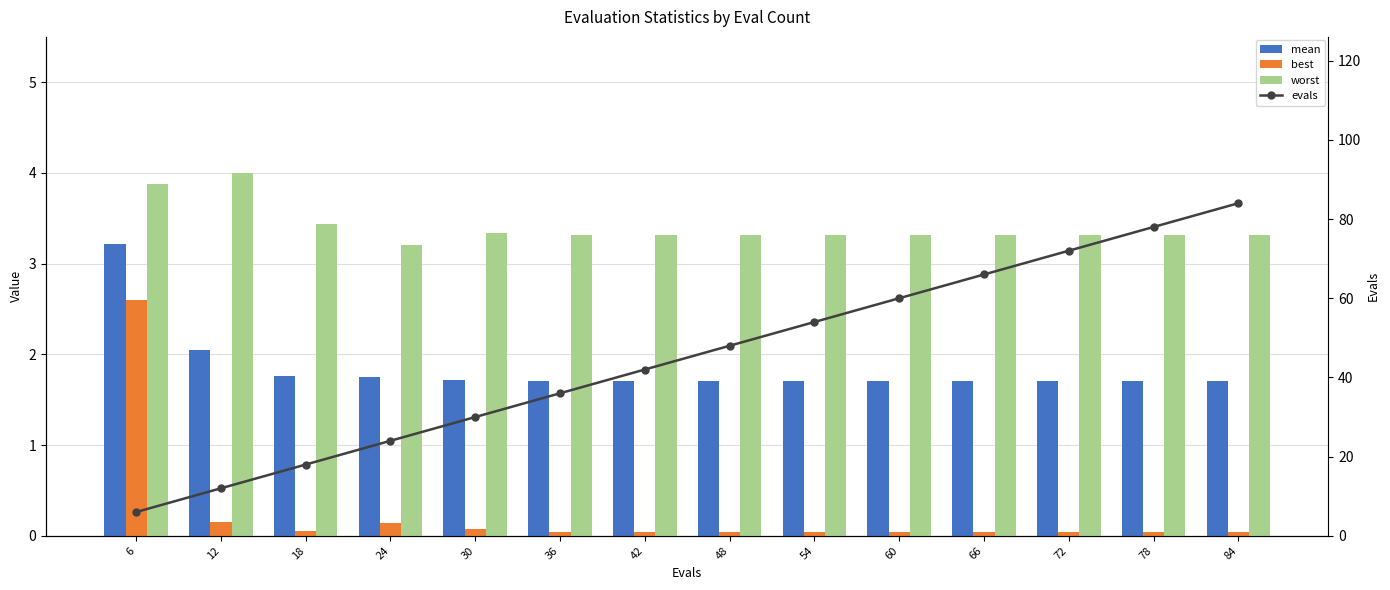

List the labels in order of mean value, largest first.

6, 12, 18, 24, 30, 36, 42, 48, 54, 60, 66, 72, 78, 84